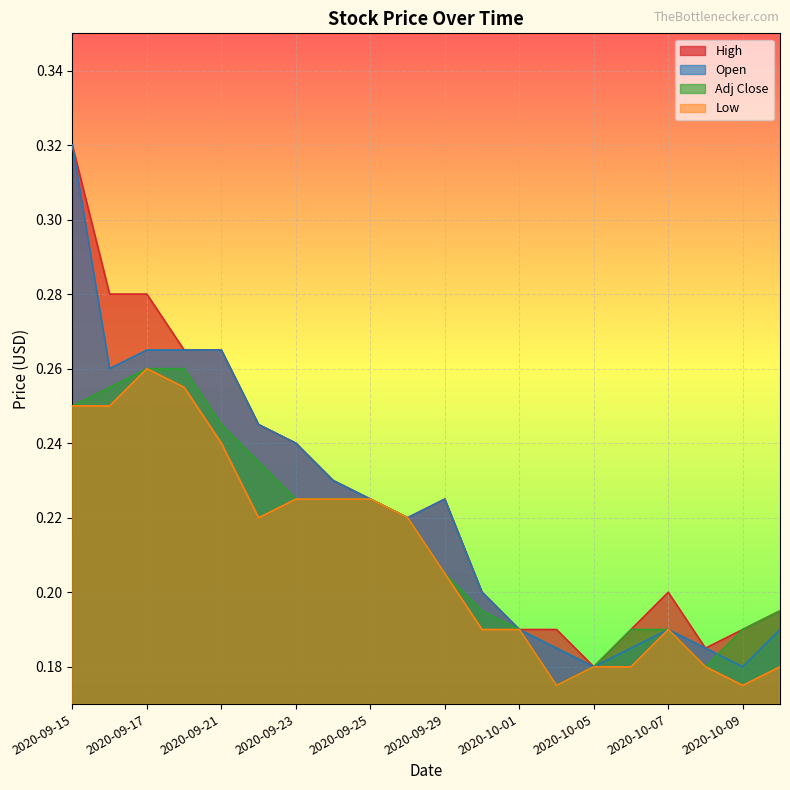

In High, how many points are lower than both neighbors (excluding endpoints)?

3